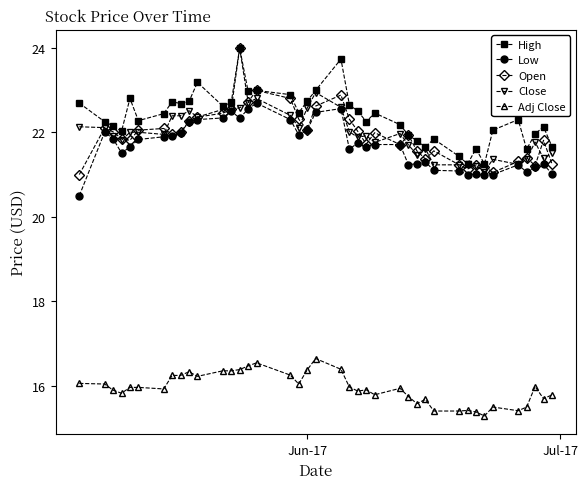

What is the value of the Open point at the 16th from the left?

23.0